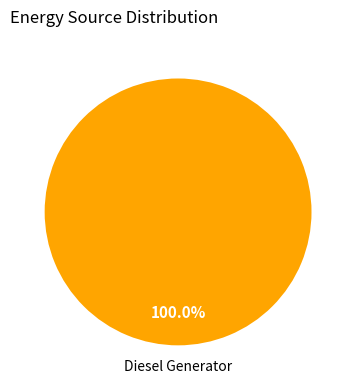

Is there a majority slice in this chart?

Yes